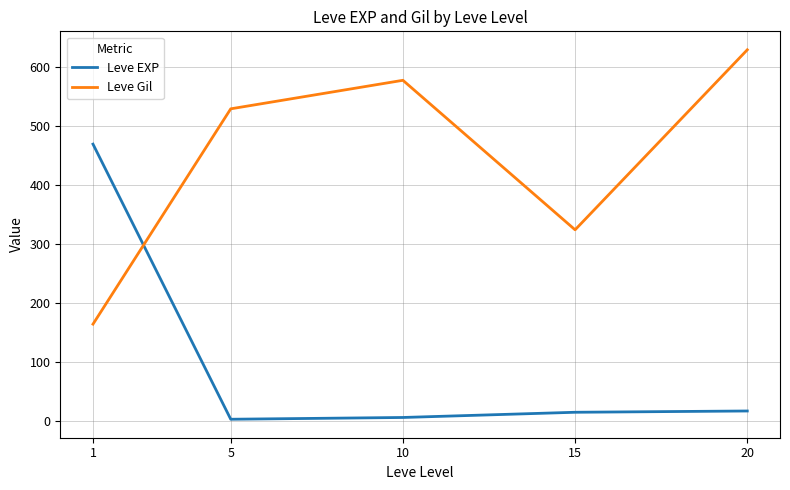

Rank the series by their average value, from highest to lowest.

Leve Gil, Leve EXP